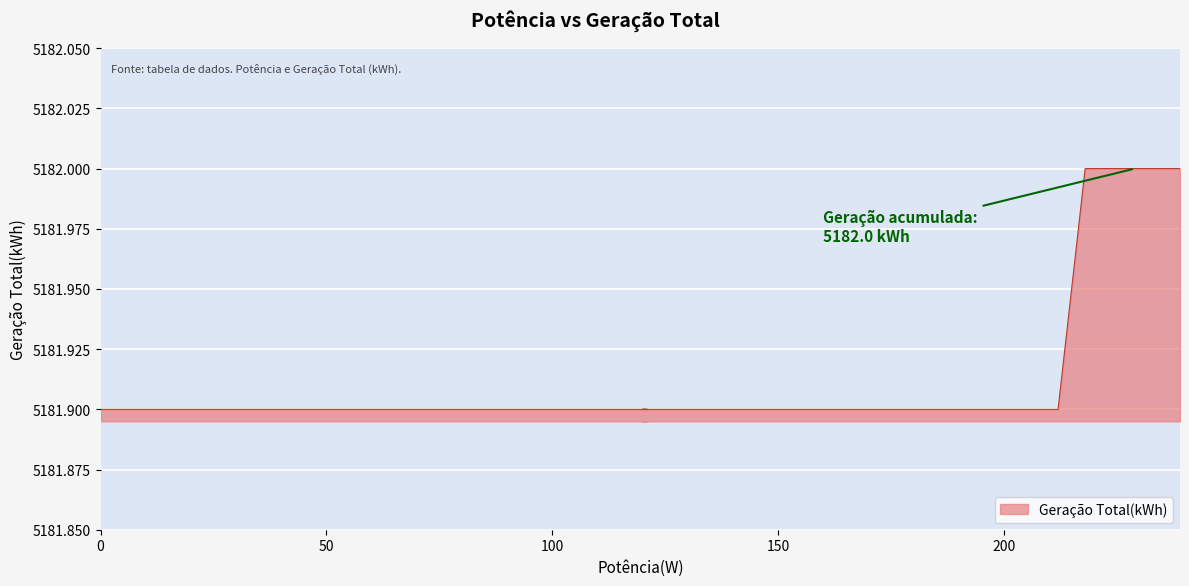

Is it true that the value at 121 is 6960.7?

False